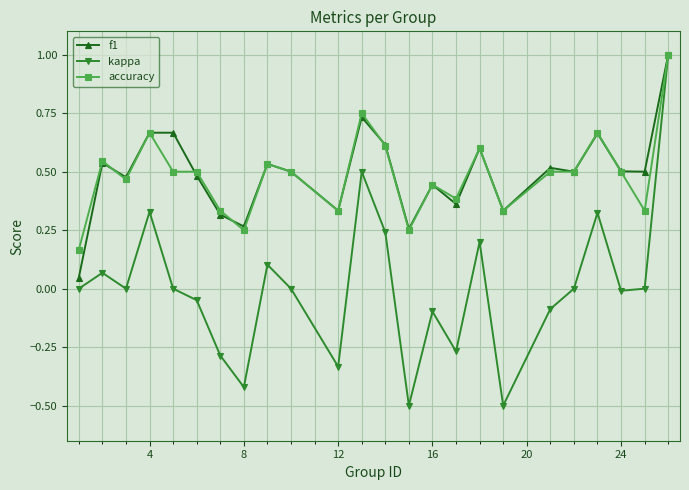

At how many categories does at least one series exceed 0?

24